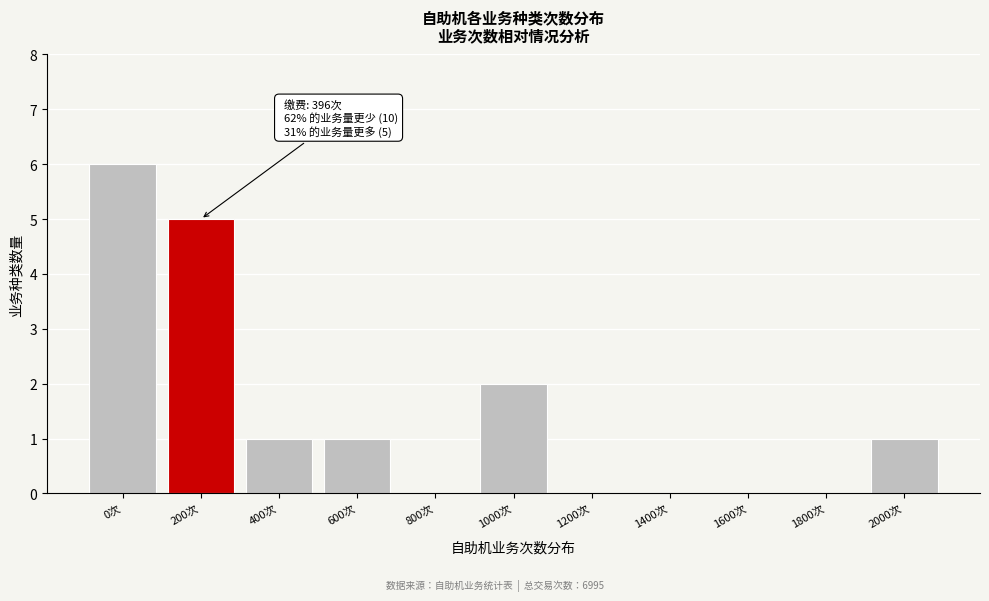

Reading left to right, transcribe all the data shown in this chart.

0次=6	200次=5	400次=1	600次=1	800次=0	1000次=2	1200次=0	1400次=0	1600次=0	1800次=0	2000次=1